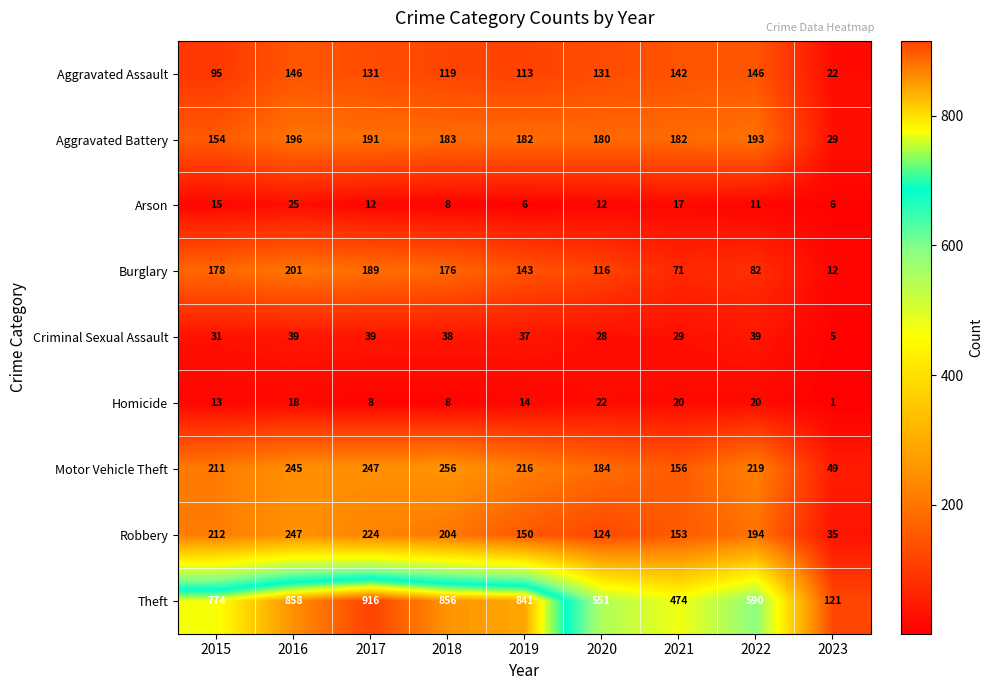

What is the total value across all series at 2018?

1848